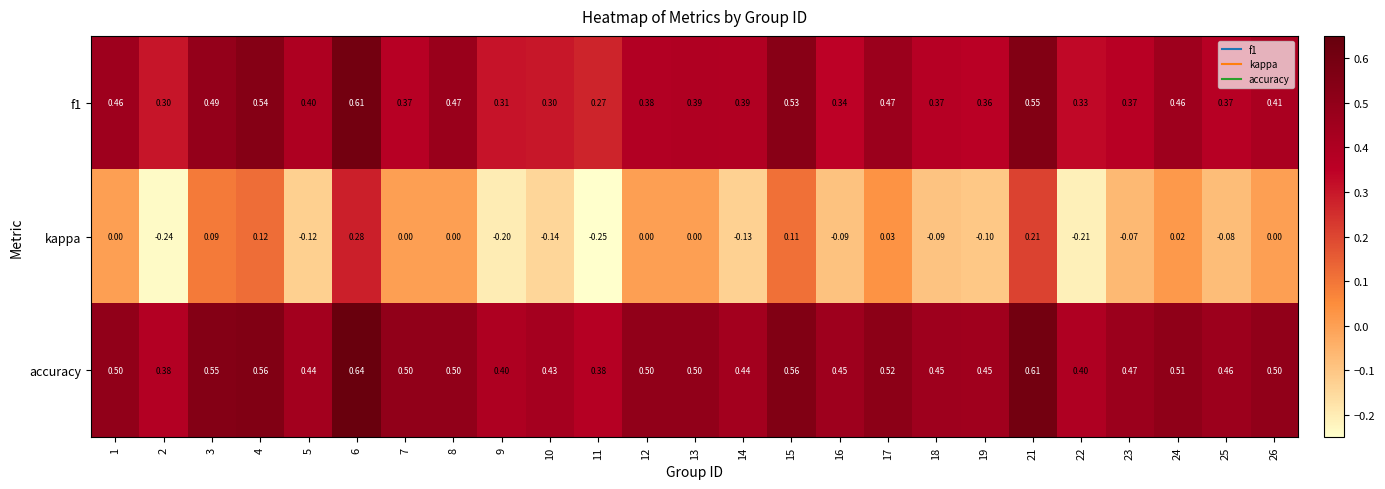

At 3, list the series in order from largest to smallest.

accuracy, f1, kappa